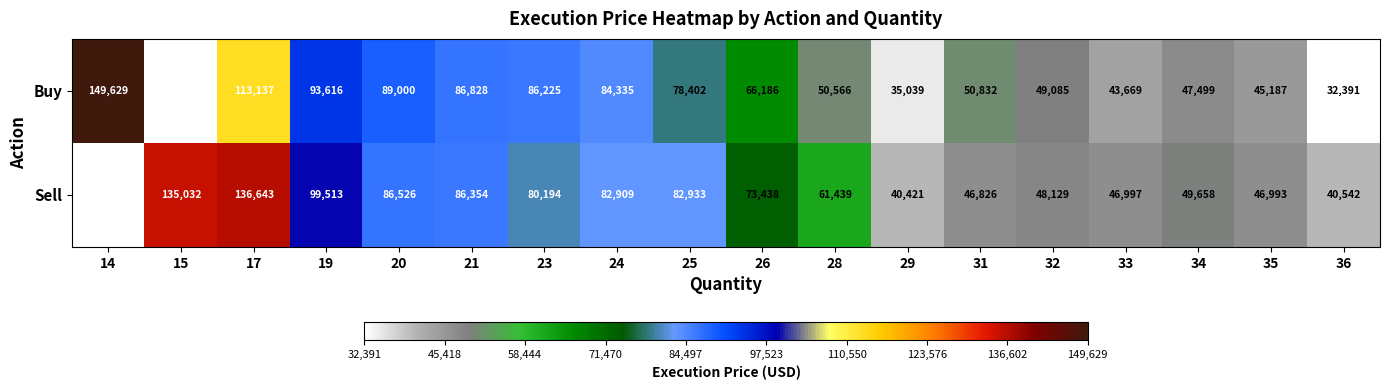

Rank the series at 29 from lowest to highest value.

Buy, Sell